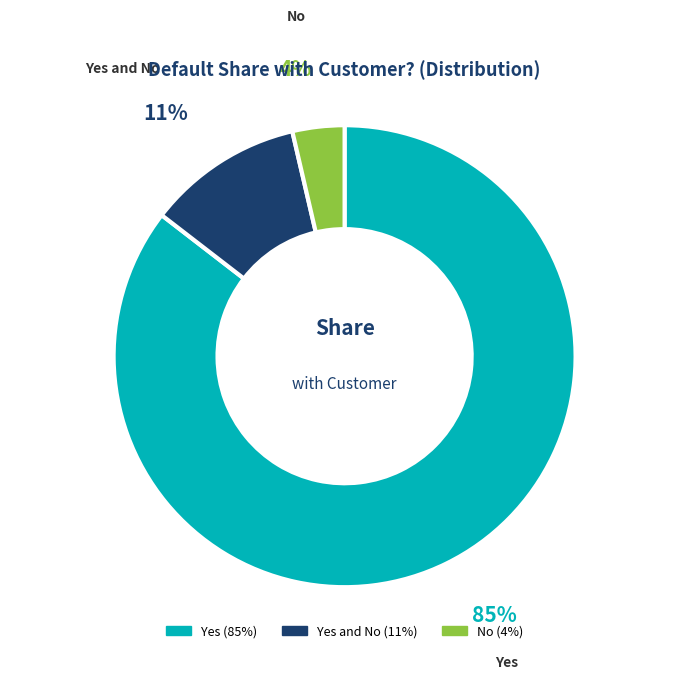

Does any single category account for the majority?

Yes